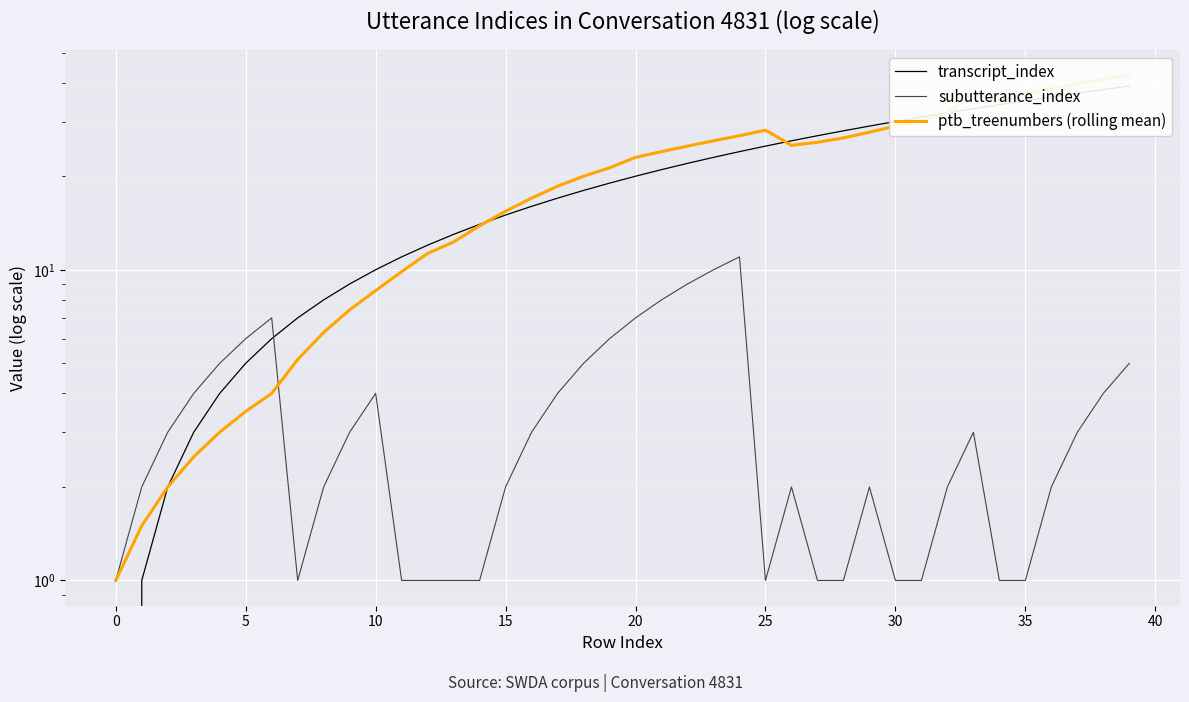

At which label is transcript_index closest to 19?

19